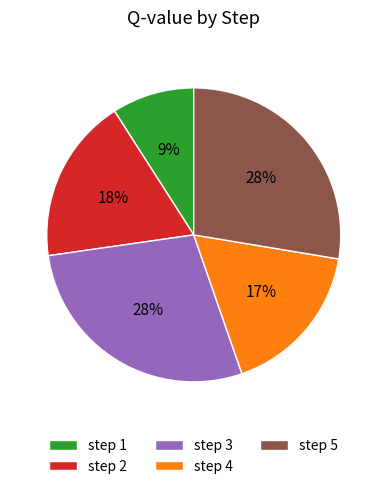

Does step 1 account for over 50% of the chart?

No